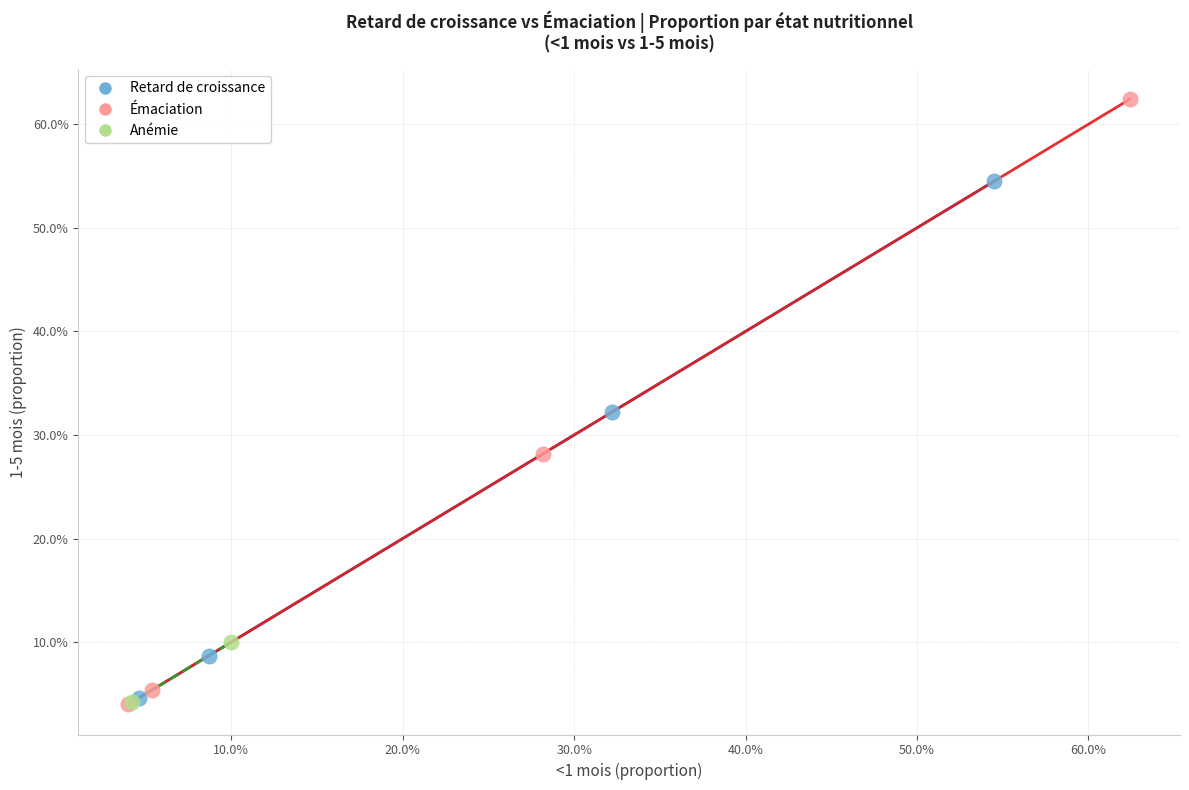

Which series contains the highest Y value?

Émaciation